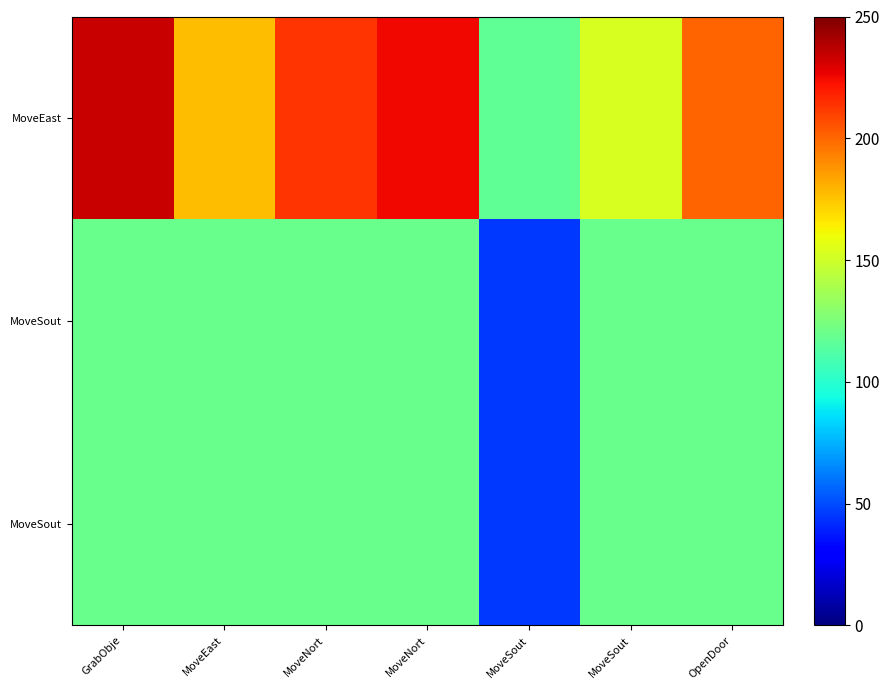

At which category is the sum across all series the highest?

GrabObje